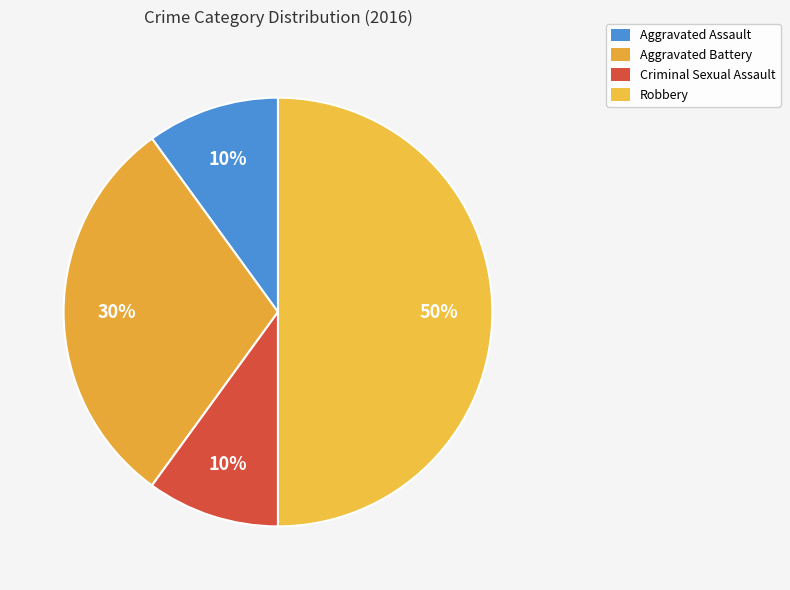

Is Aggravated Assault the majority of the pie?

No